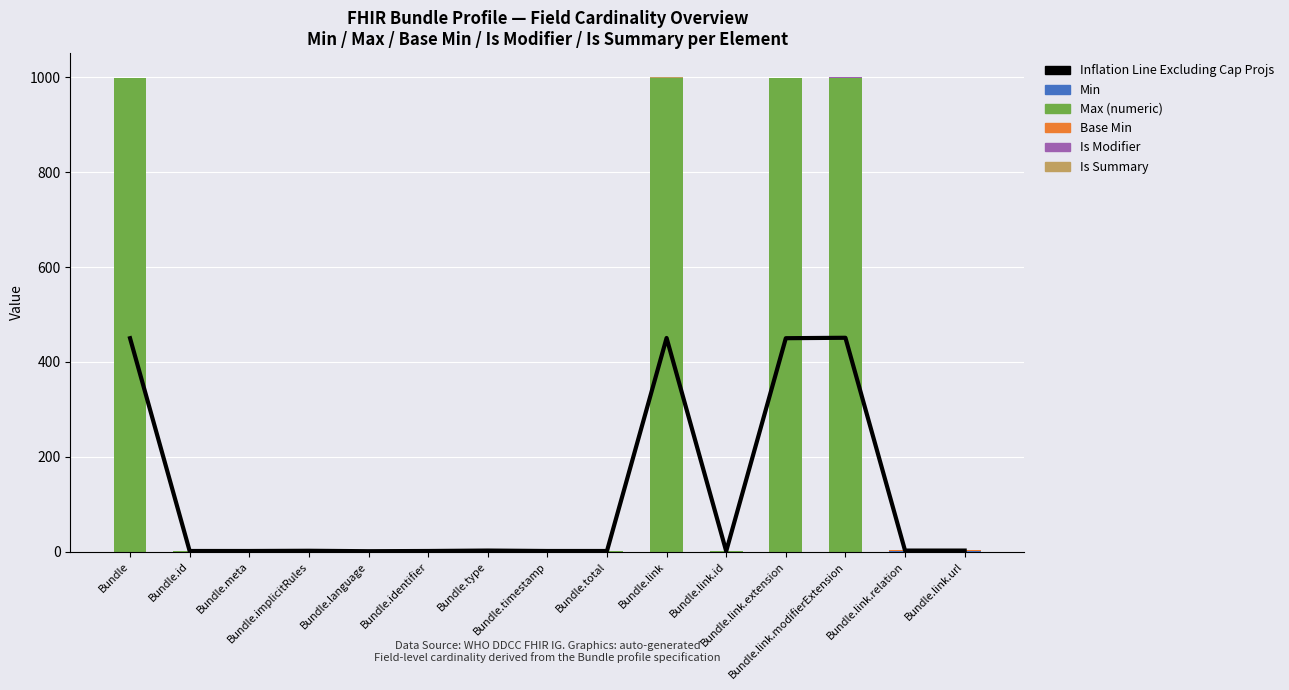

Rank the categories by Max (numeric) value from lowest to highest.

Bundle.id, Bundle.meta, Bundle.implicitRules, Bundle.language, Bundle.identifier, Bundle.type, Bundle.timestamp, Bundle.total, Bundle.link.id, Bundle.link.relation, Bundle.link.url, Bundle, Bundle.link, Bundle.link.extension, Bundle.link.modifierExtension